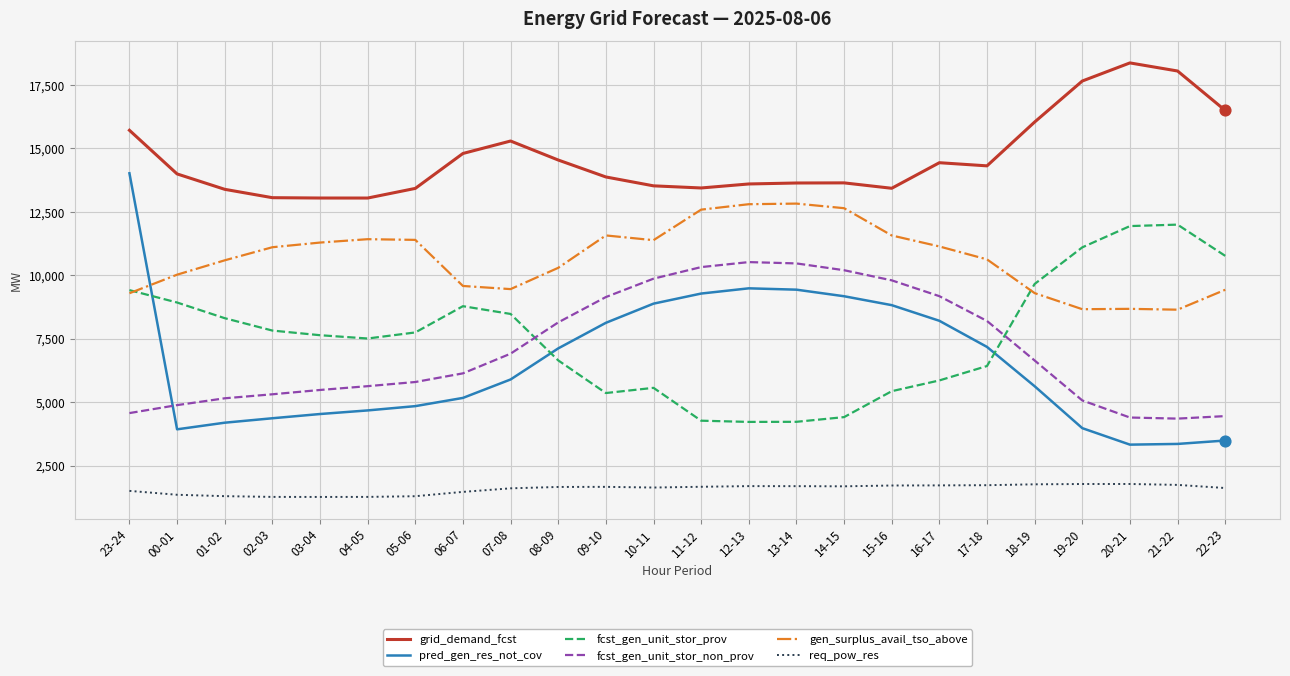

What is the difference between the highest and lowest values at 01-02?

12096